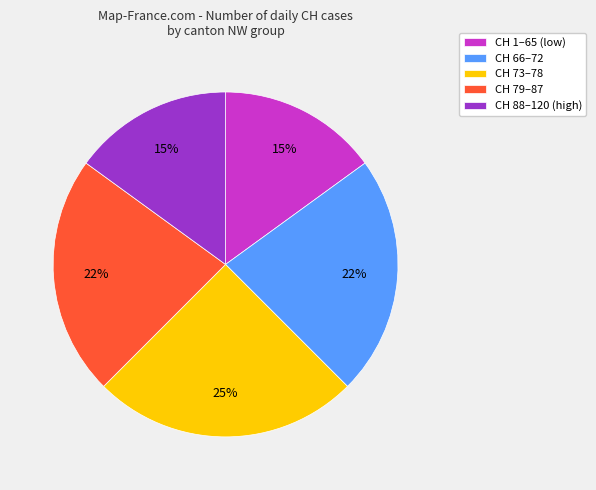

The CH 88–120 (high) slice represents 23% of the pie. True or false?

False